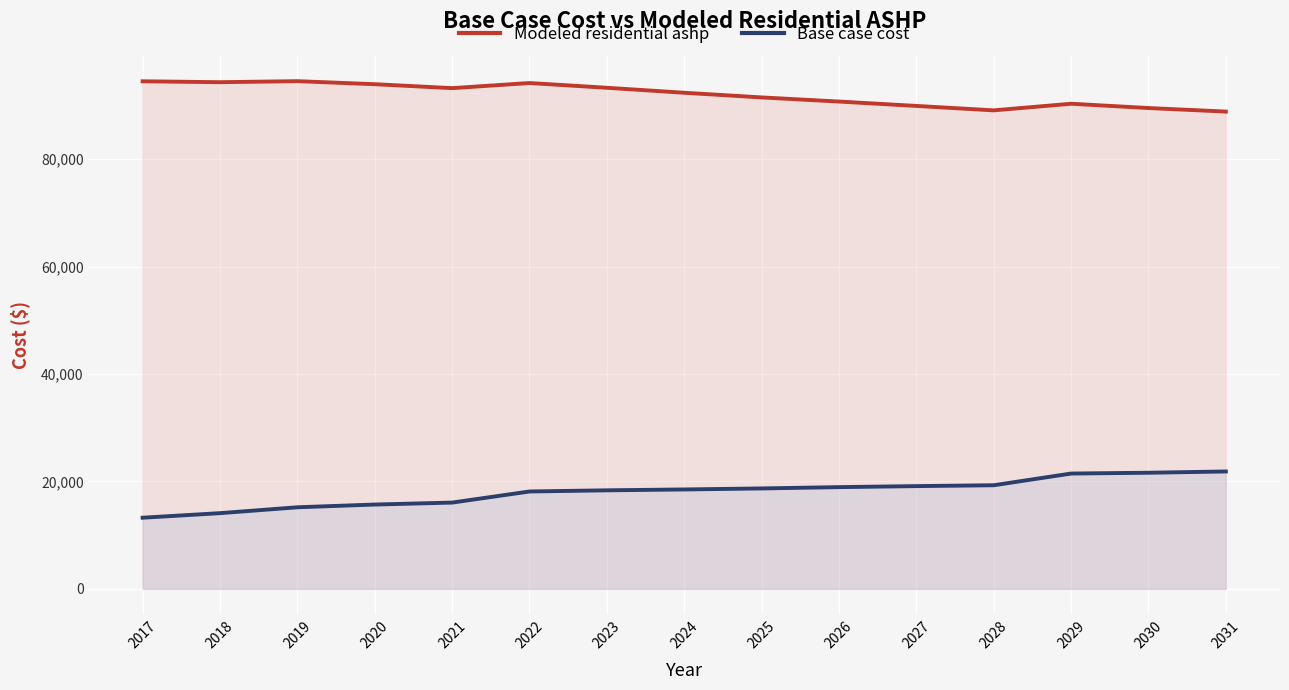

Reading left to right, list all the values displayed in this chart.

Modeled residential ashp: 2017=94501.7	2018=94333.7	2019=94524.9	2020=93958.3	2021=93224.2	2022=94179.1	2023=93293.7	2024=92364.7	2025=91498.0	2026=90728.5	2027=89913.5	2028=89087.8	2029=90320.7	2030=89521.2	2031=88859.8
Base case cost: 2017=13239.7	2018=14089.8	2019=15182.9	2020=15693.0	2021=16057.3	2022=18124.6	2023=18340.7	2024=18502.7	2025=18691.8	2026=18934.9	2027=19123.9	2028=19286.0	2029=21465.1	2030=21613.7	2031=21851.6